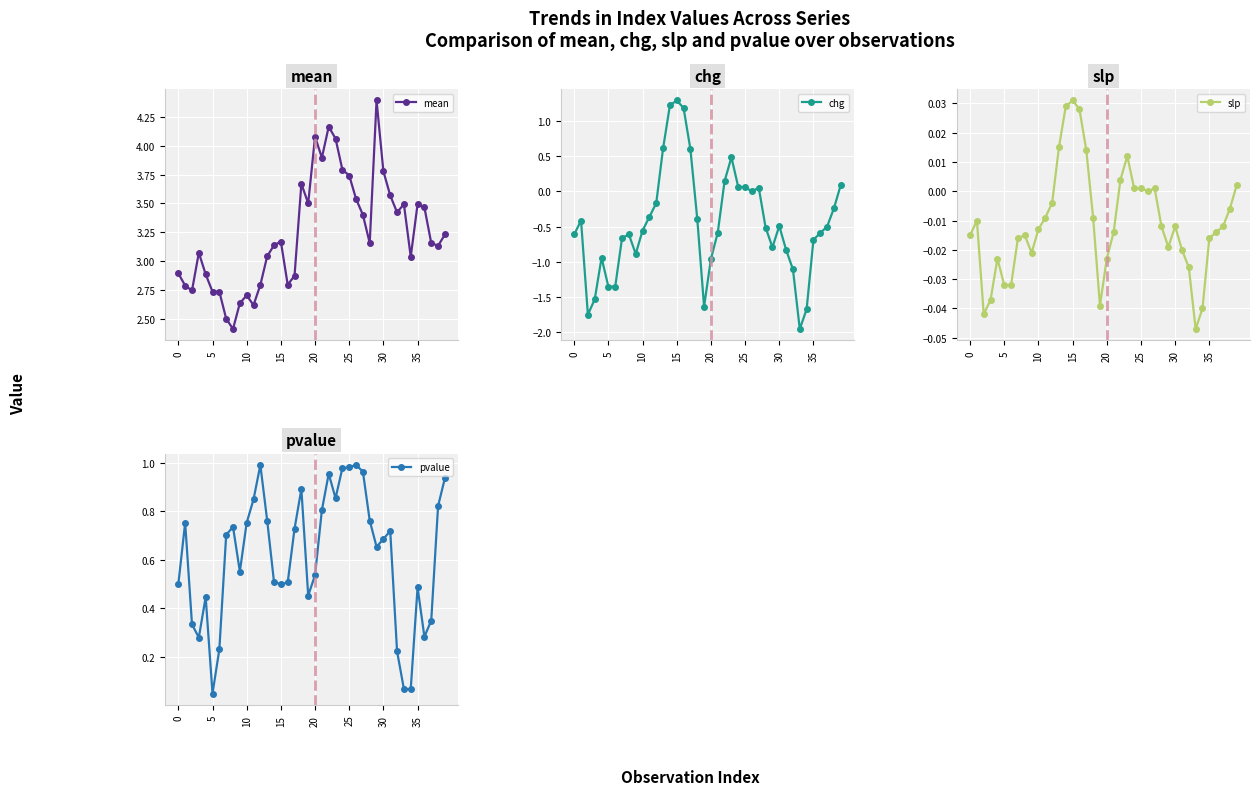

How many lines are shown in the chart?

4